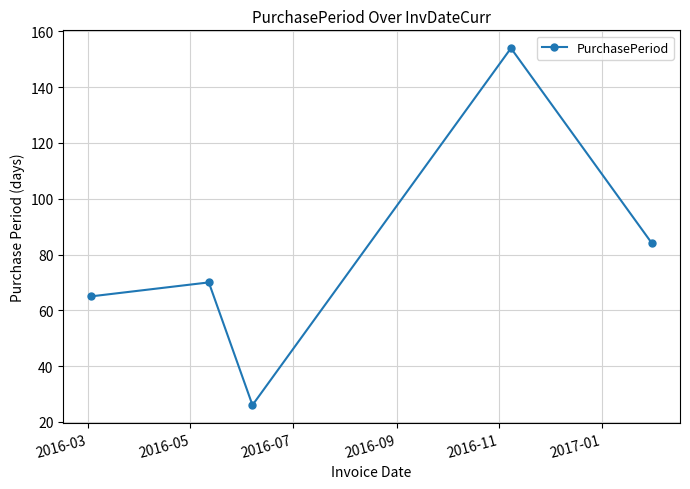

How many points are lower than both their immediate neighbors (excluding endpoints)?

1